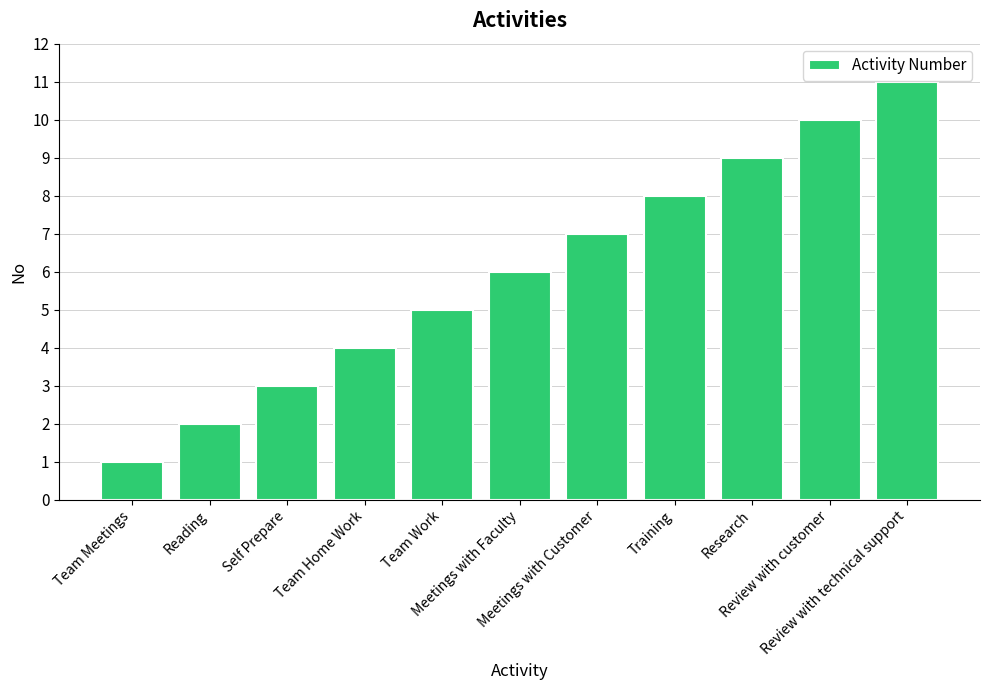

What is the change in value from Self Prepare to Training?

+5